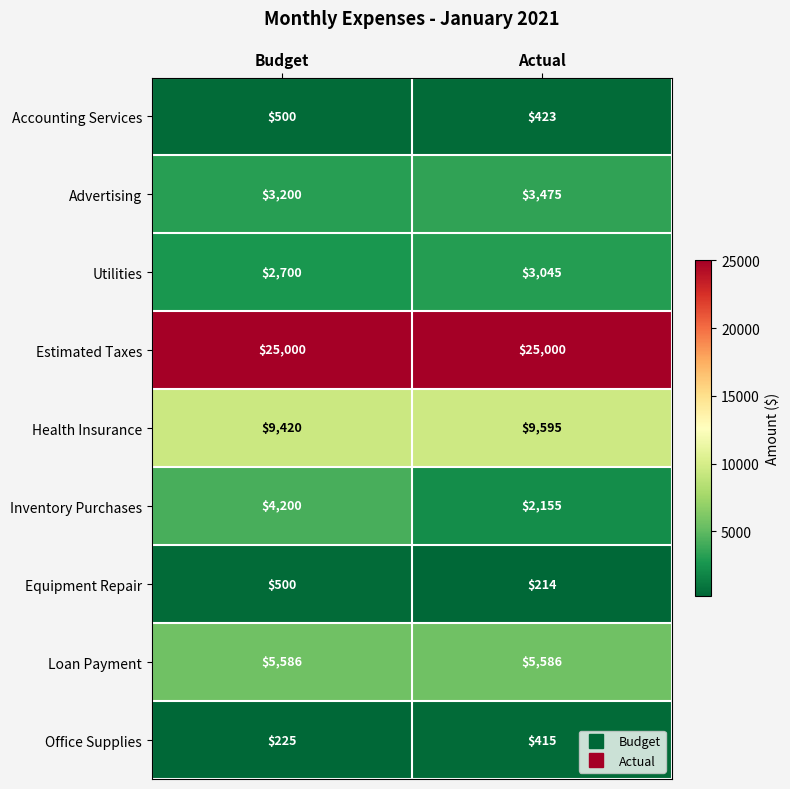

Reading left to right, what are all the values shown in this chart?

Accounting Services: Budget=500	Actual=423
Advertising: Budget=3200	Actual=3475
Utilities: Budget=2700	Actual=3045
Estimated Taxes: Budget=25000	Actual=25000
Health Insurance: Budget=9420	Actual=9595
Inventory Purchases: Budget=4200	Actual=2155
Equipment Repair: Budget=500	Actual=214
Loan Payment: Budget=5586	Actual=5586
Office Supplies: Budget=225	Actual=415